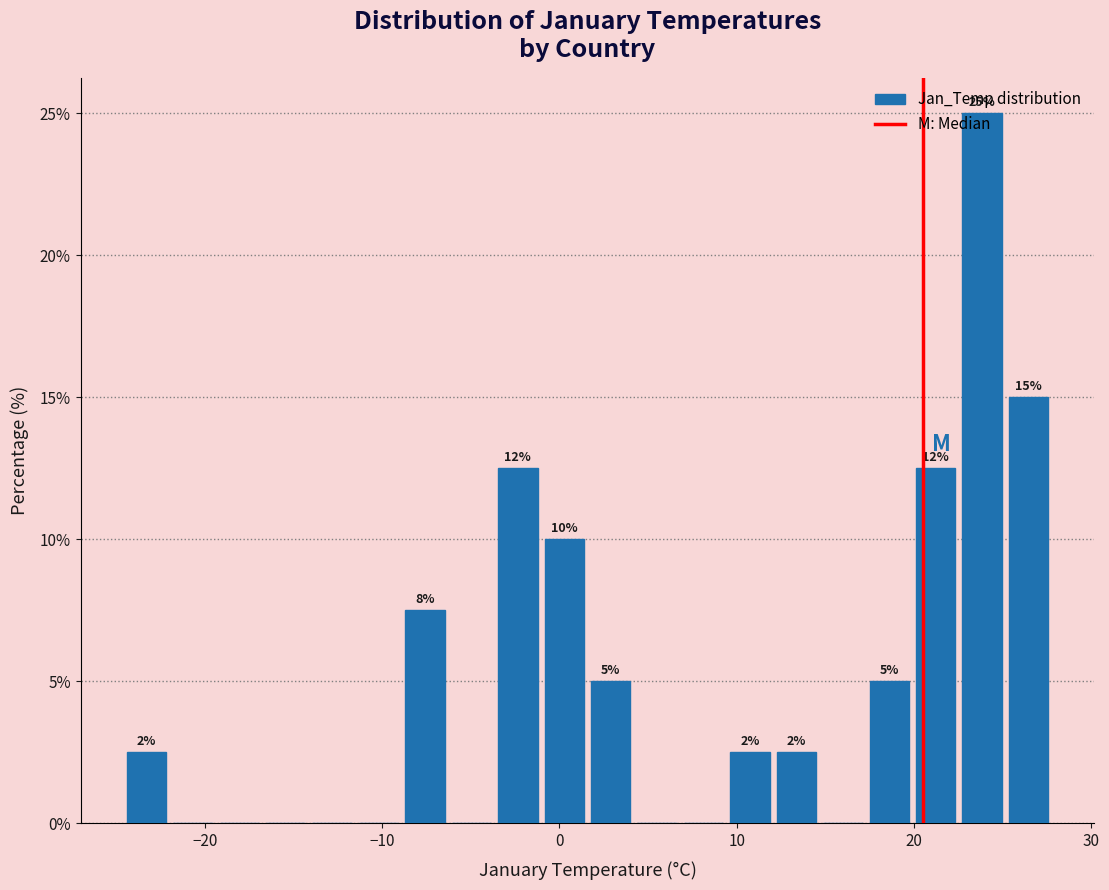

Read against the x-axis, roughly where is the centre of the tallest bar?

24